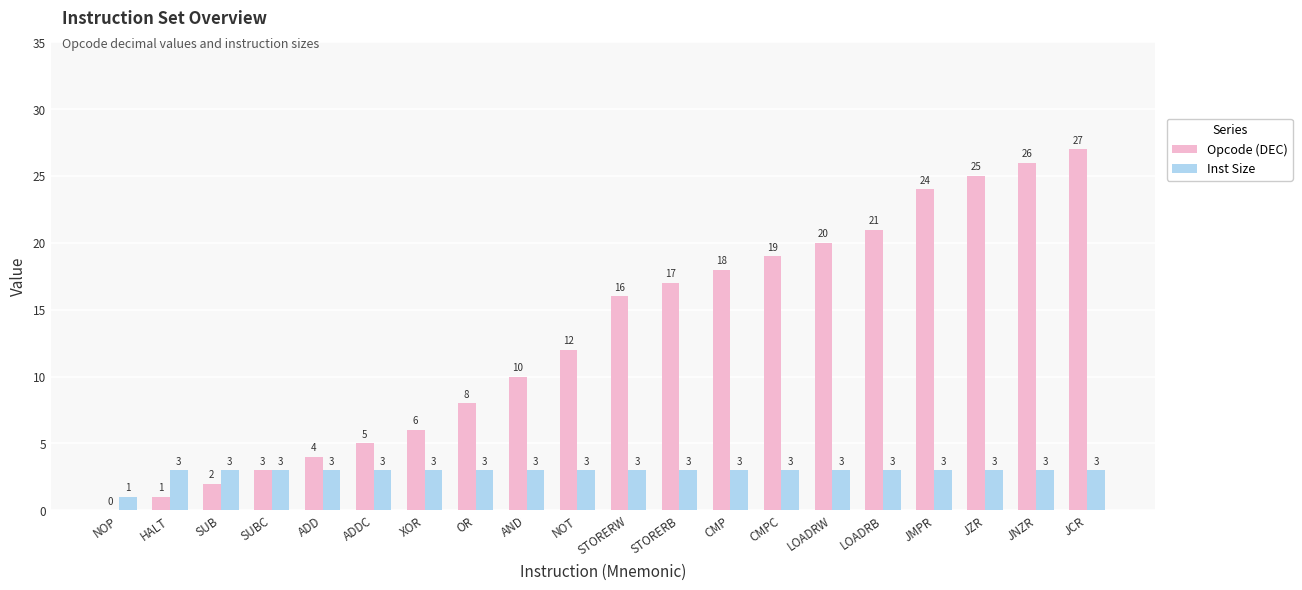

How many series are shown in this chart?

2